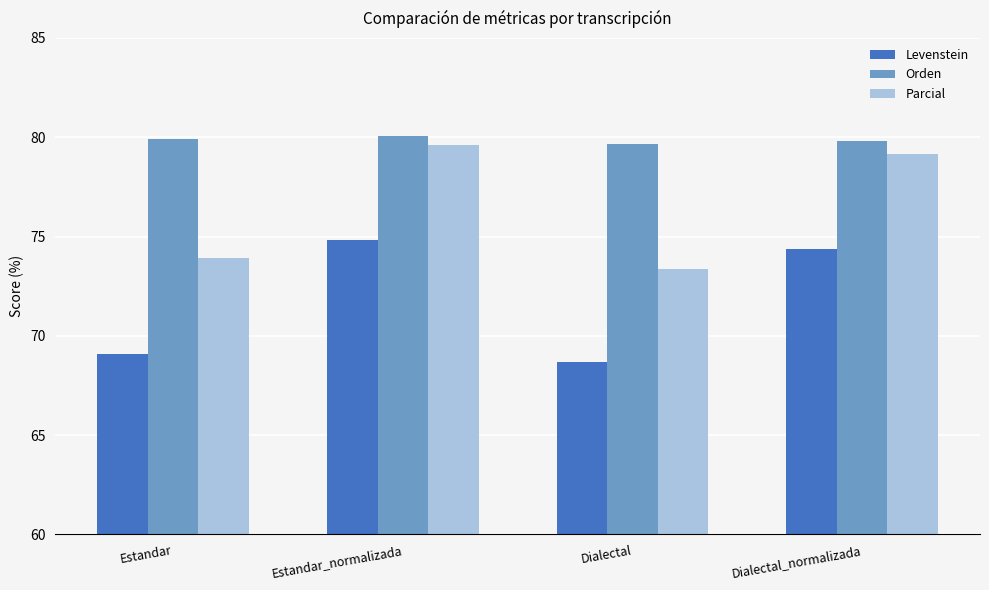

What is the highest value of the Parcial series?

79.6